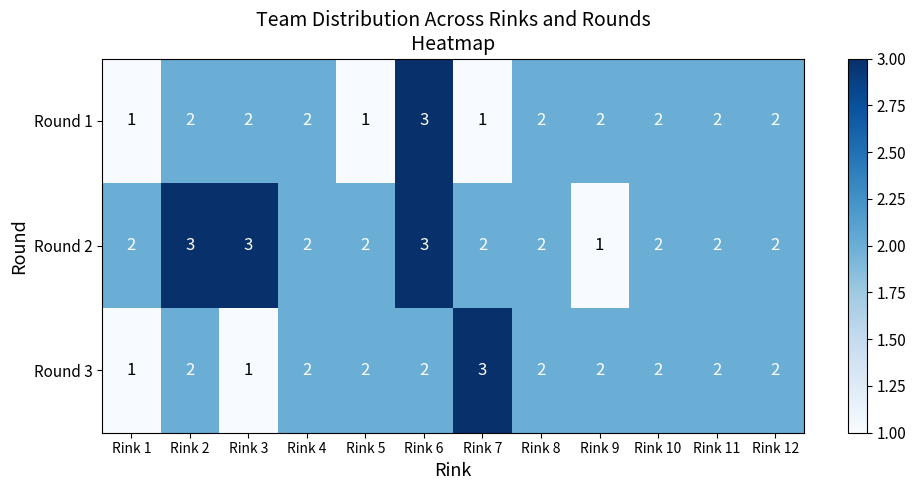

Count the Round 2 values in the range 2 to 3.

11